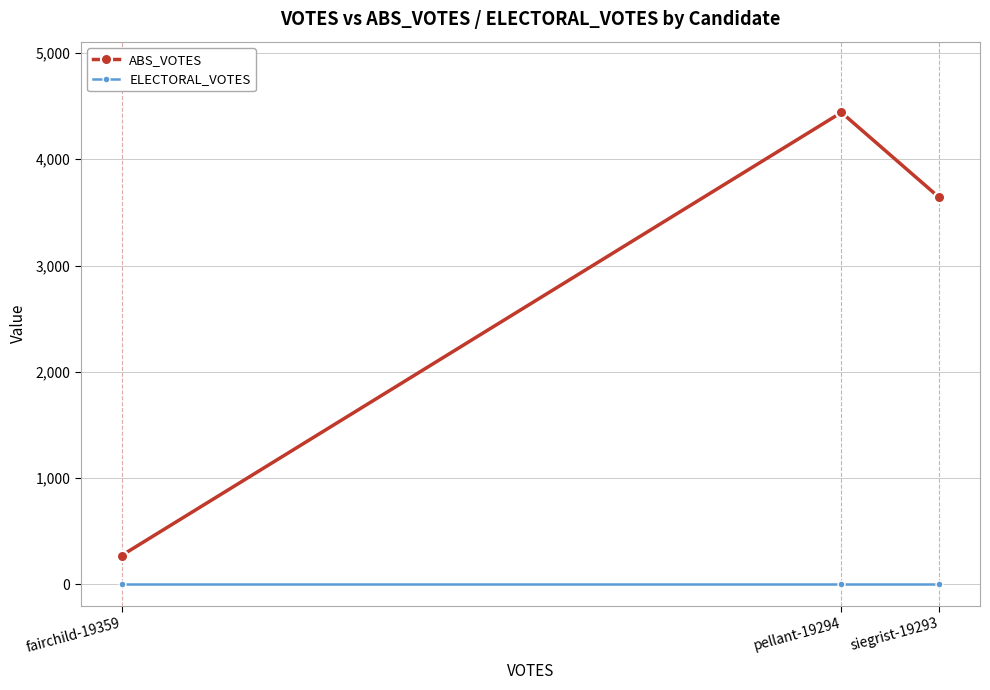

How many data points does each series have?

3